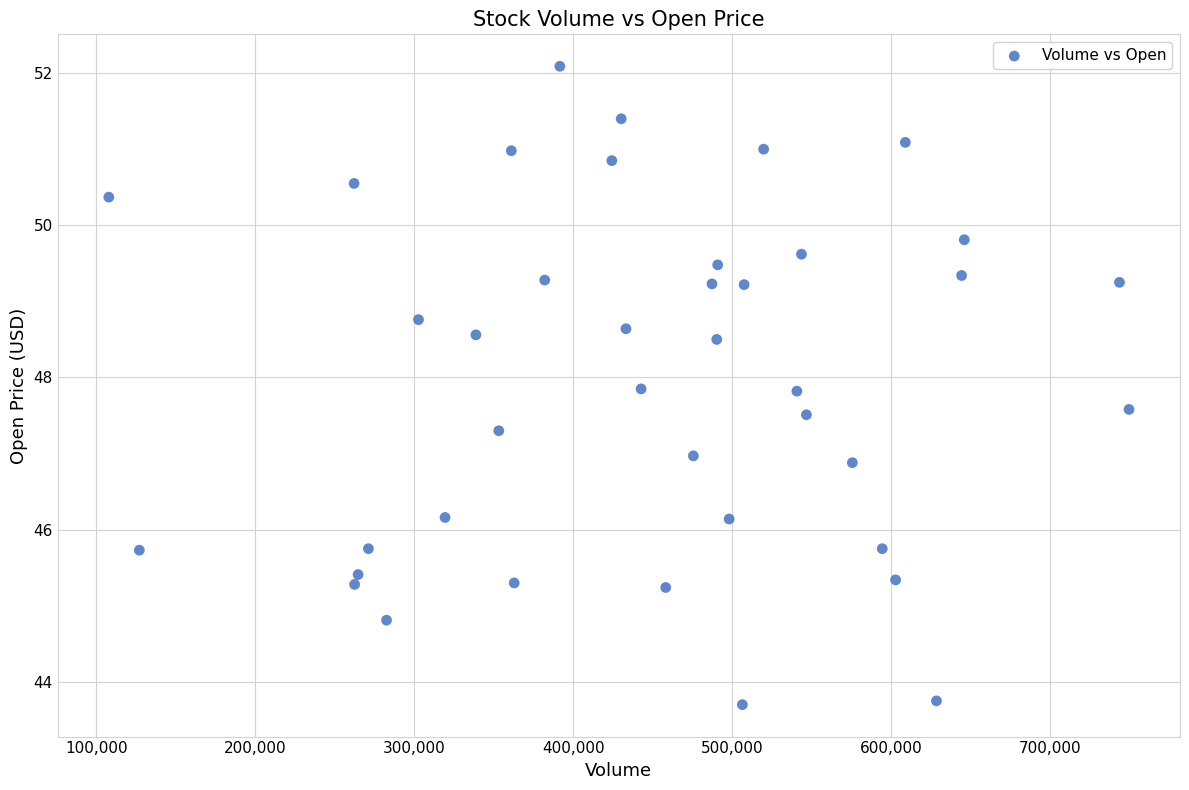

What is the range of X values (max minus min)?

641700.0